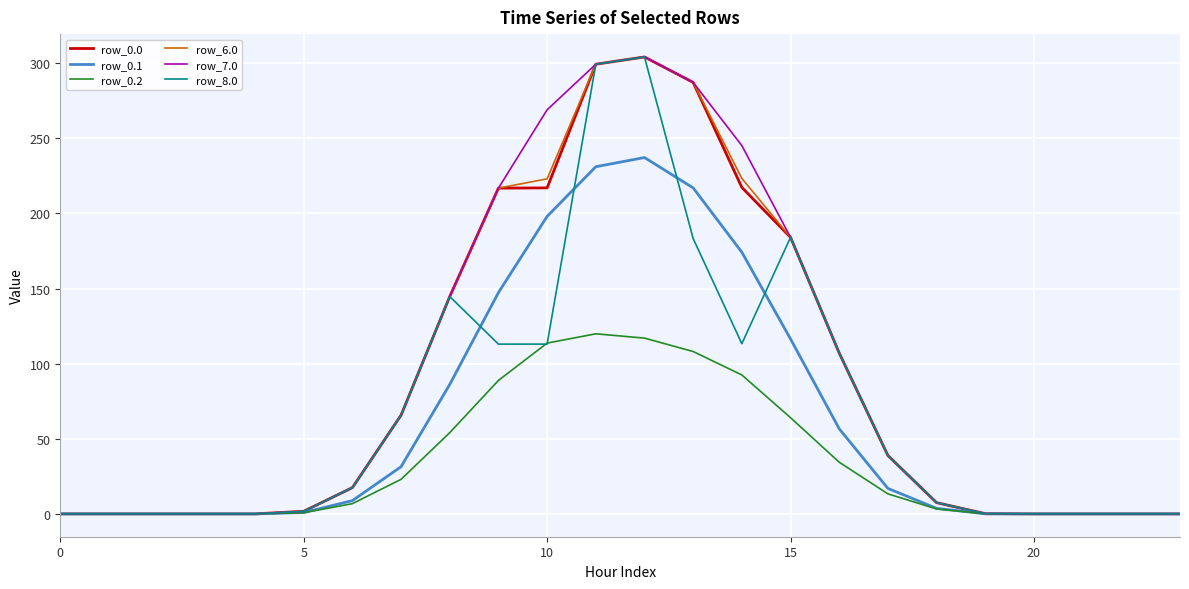

How many categories are shown in the chart?

24